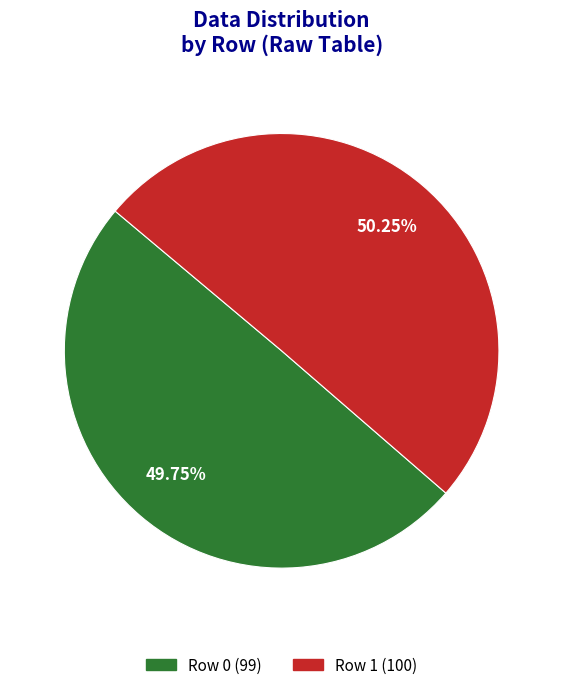

Is Row 1 the majority of the pie?

Yes